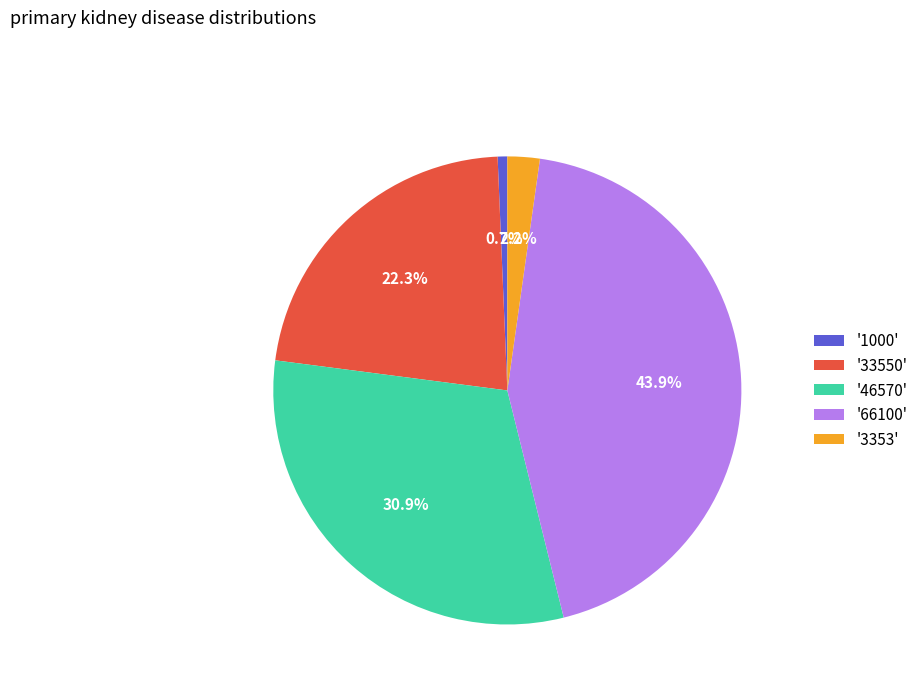

Rank the categories by value from highest to lowest.

'66100', '46570', '33550', '3353', '1000'